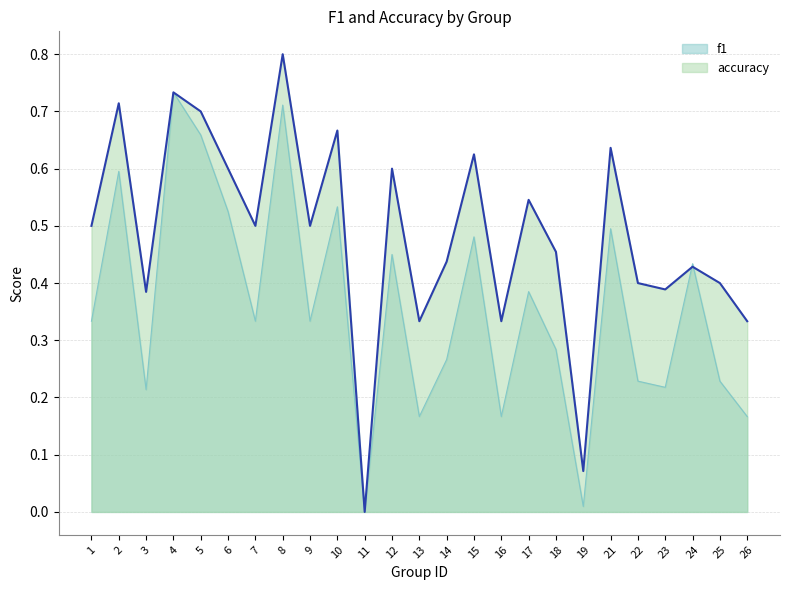

The value of f1 at 16 is 0.2. True or false?

True